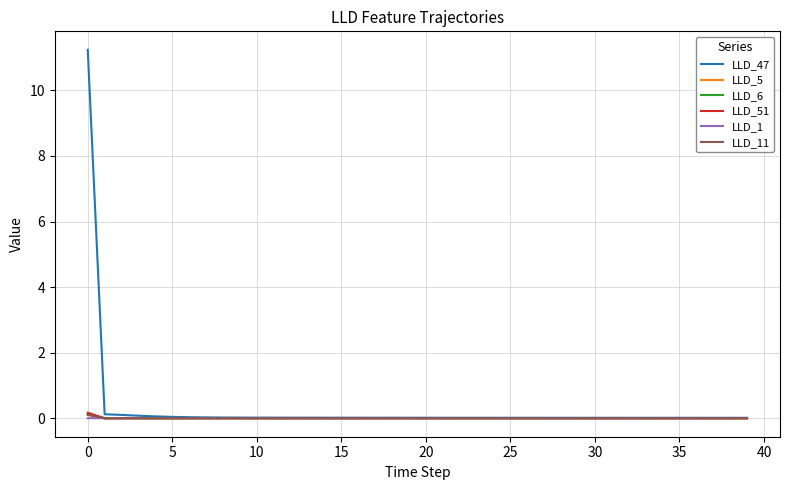

Which series has the largest range (max minus min)?

LLD_47